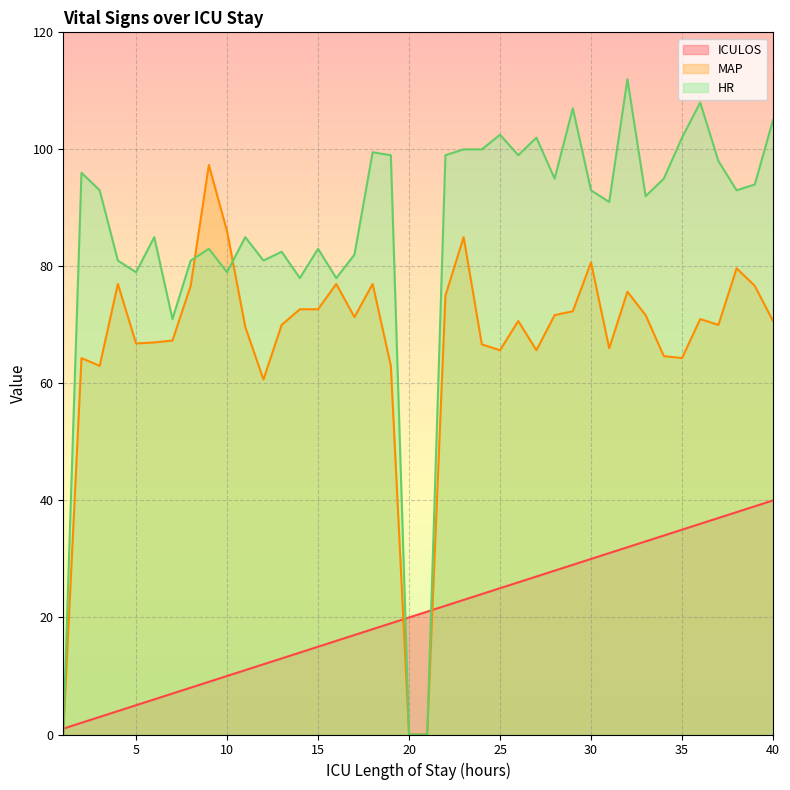

Reading right to left, extract all data points from this chart.

ICULOS: 40.0	39.0	38.0	37.0	36.0	35.0	34.0	33.0	32.0	31.0	30.0	29.0	28.0	27.0	26.0	25.0	24.0	23.0	22.0	21.0	20.0	19.0	18.0	17.0	16.0	15.0	14.0	13.0	12.0	11.0	10.0	9.0	8.0	7.0	6.0	5.0	4.0	3.0	2.0	1.0
MAP: 70.7	76.7	79.7	70.0	71.0	64.3	64.7	71.7	75.7	66.0	80.7	72.3	71.7	65.7	70.7	65.7	66.7	85.0	75.0	0.0	0.0	63.0	77.0	71.3	77.0	72.7	72.7	70.0	60.7	69.7	86.0	97.3	76.7	67.3	67.0	66.8	77.0	63.0	64.3	0.0
HR: 105.0	94.0	93.0	98.0	108.0	102.0	95.0	92.0	112.0	91.0	93.0	107.0	95.0	102.0	99.0	102.5	100.0	100.0	99.0	0.0	0.0	99.0	99.5	82.0	78.0	83.0	78.0	82.5	81.0	85.0	79.0	83.0	81.0	71.0	85.0	79.0	81.0	93.0	96.0	0.0